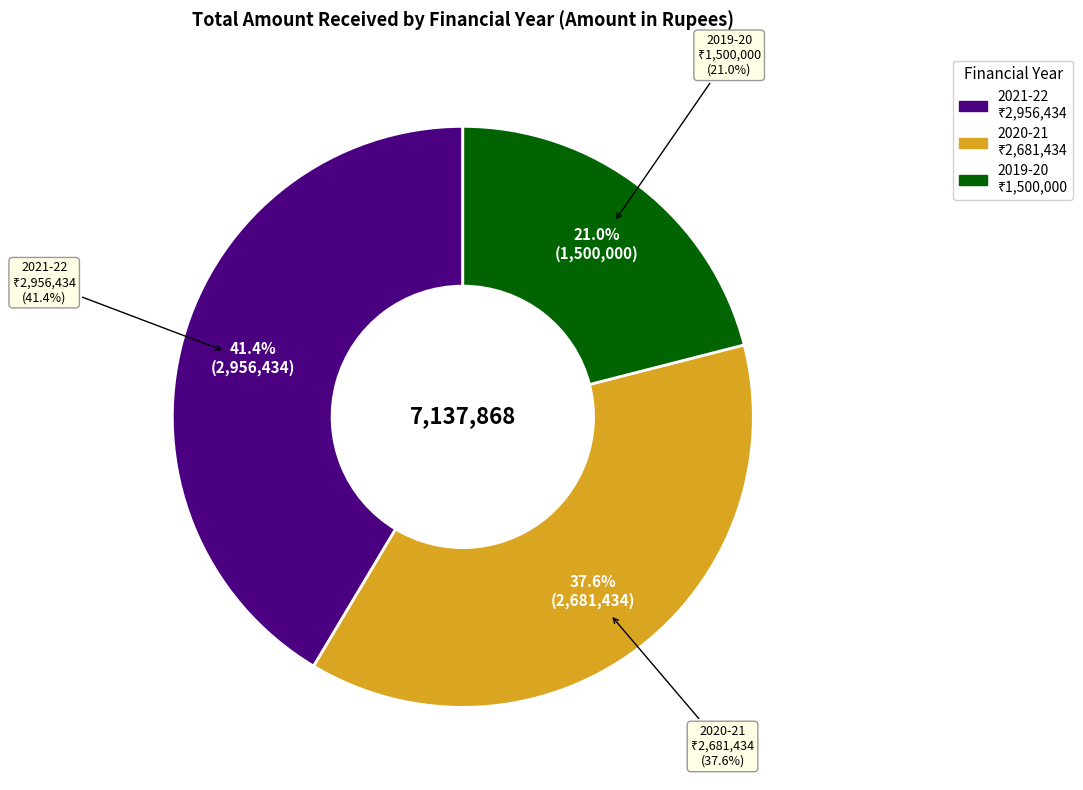

To the nearest percent, what portion does 2021-22 represent?

41%